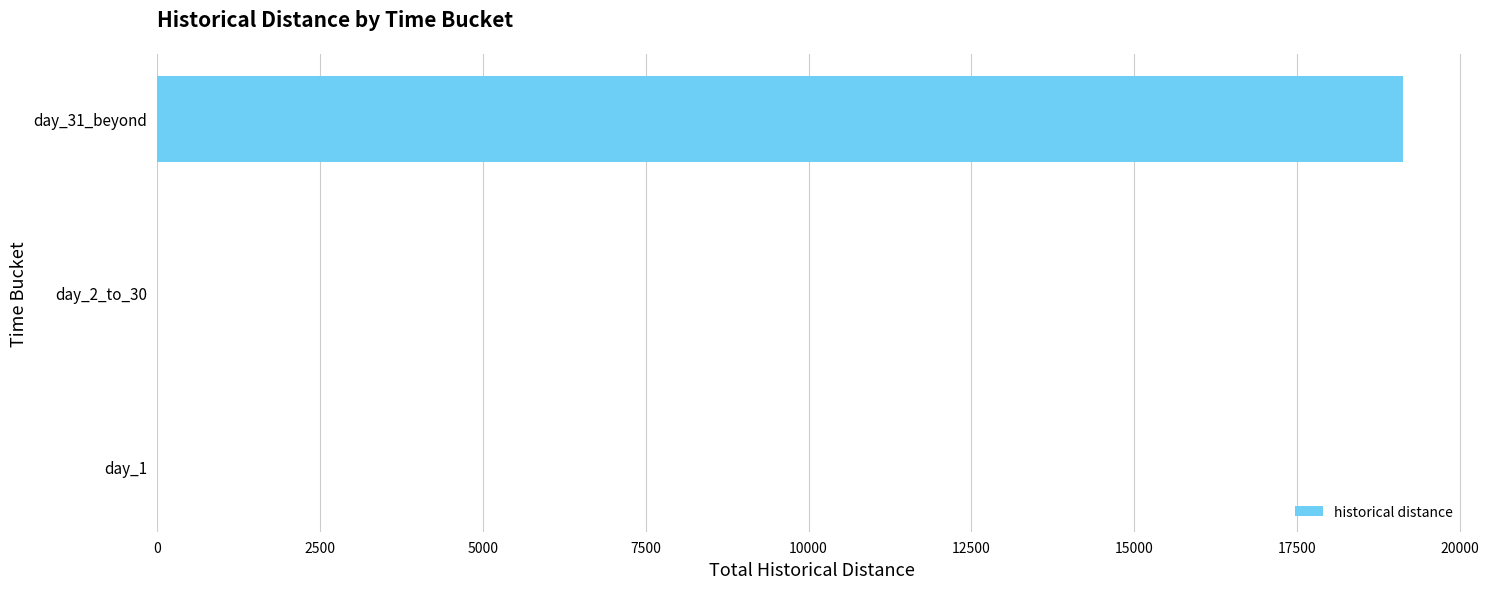

The value at day_31_beyond is 19132. True or false?

True